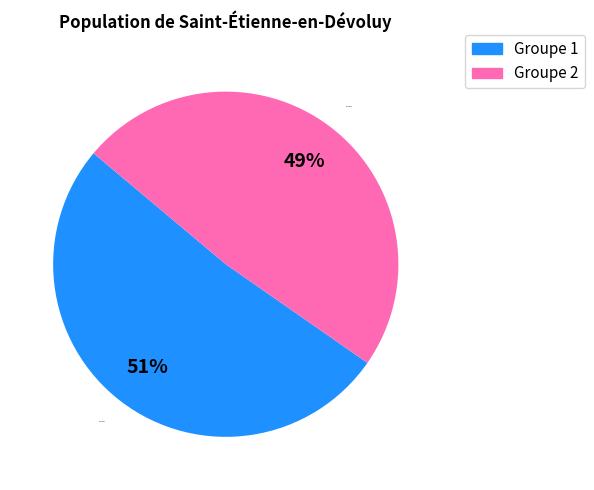

How many slices are in this pie chart?

2